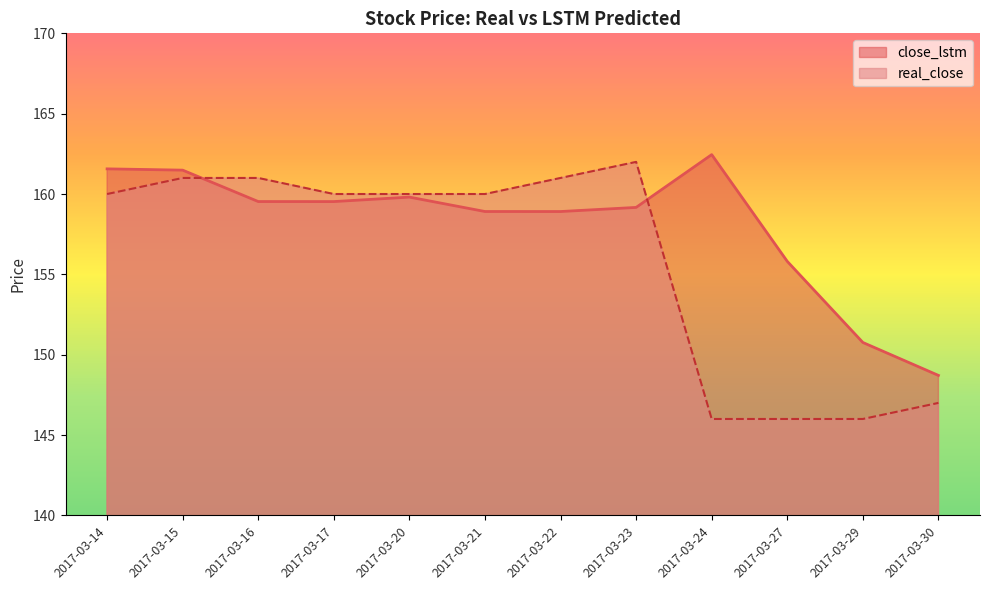

At 2017-03-17, list the series in order from smallest to largest.

close_lstm, real_close